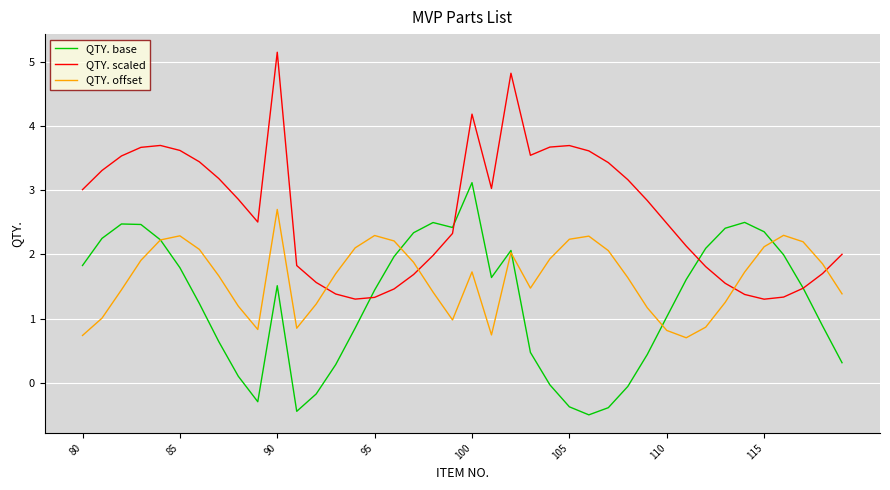

What are all the series names shown in the legend?

QTY. base, QTY. scaled, QTY. offset